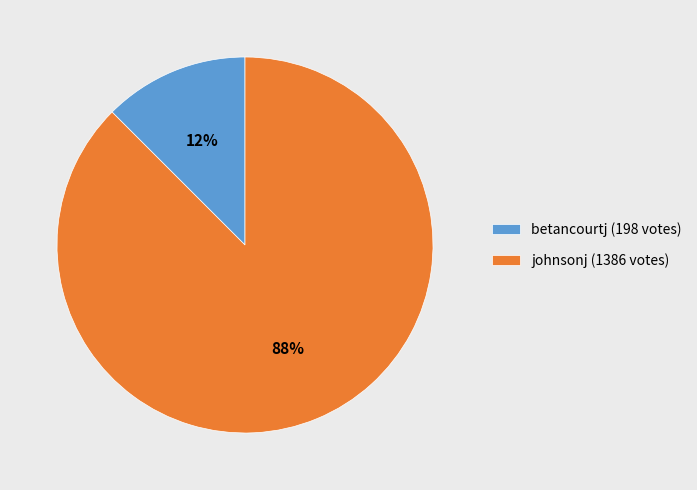

Is the sum of betancourtj (198 votes) and johnsonj (1386 votes) greater than half?

Yes